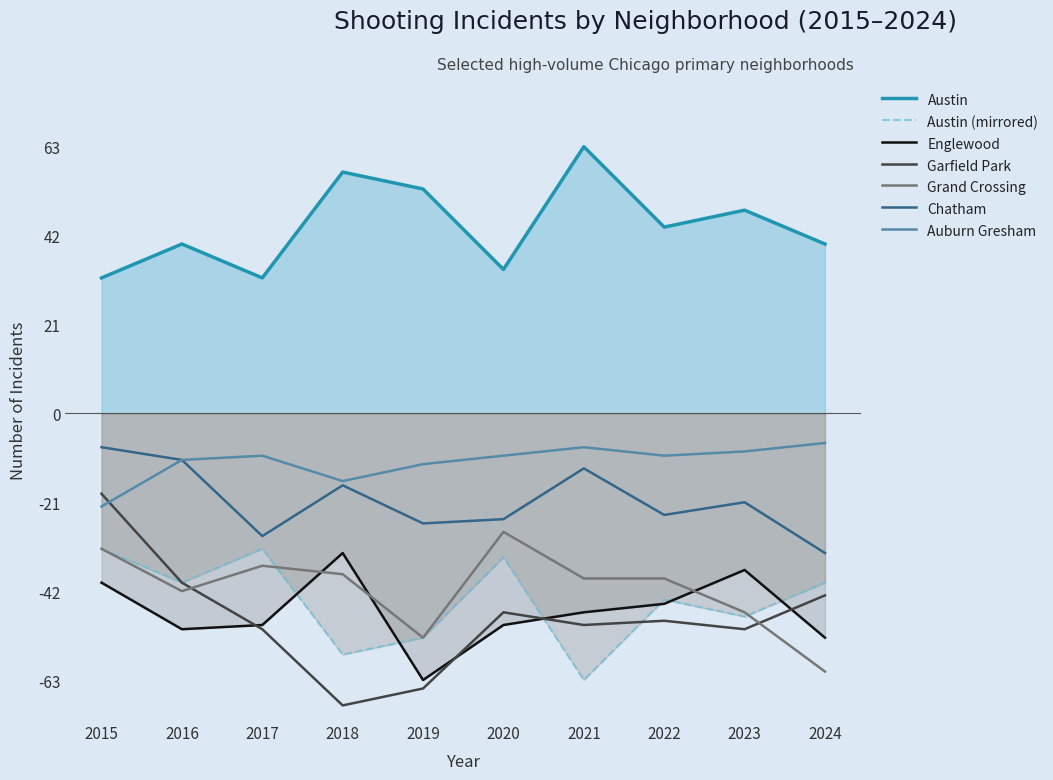

Does the chart have visible grid lines?

No